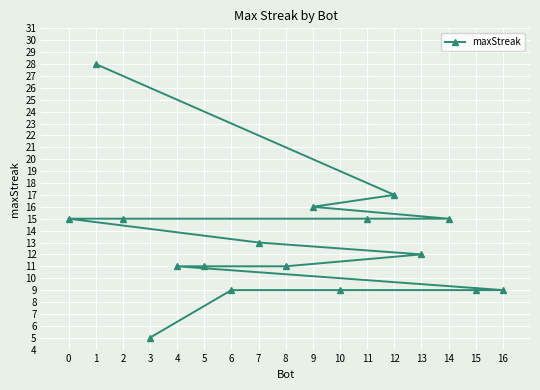

What is the value of the 9th point from the left?

11